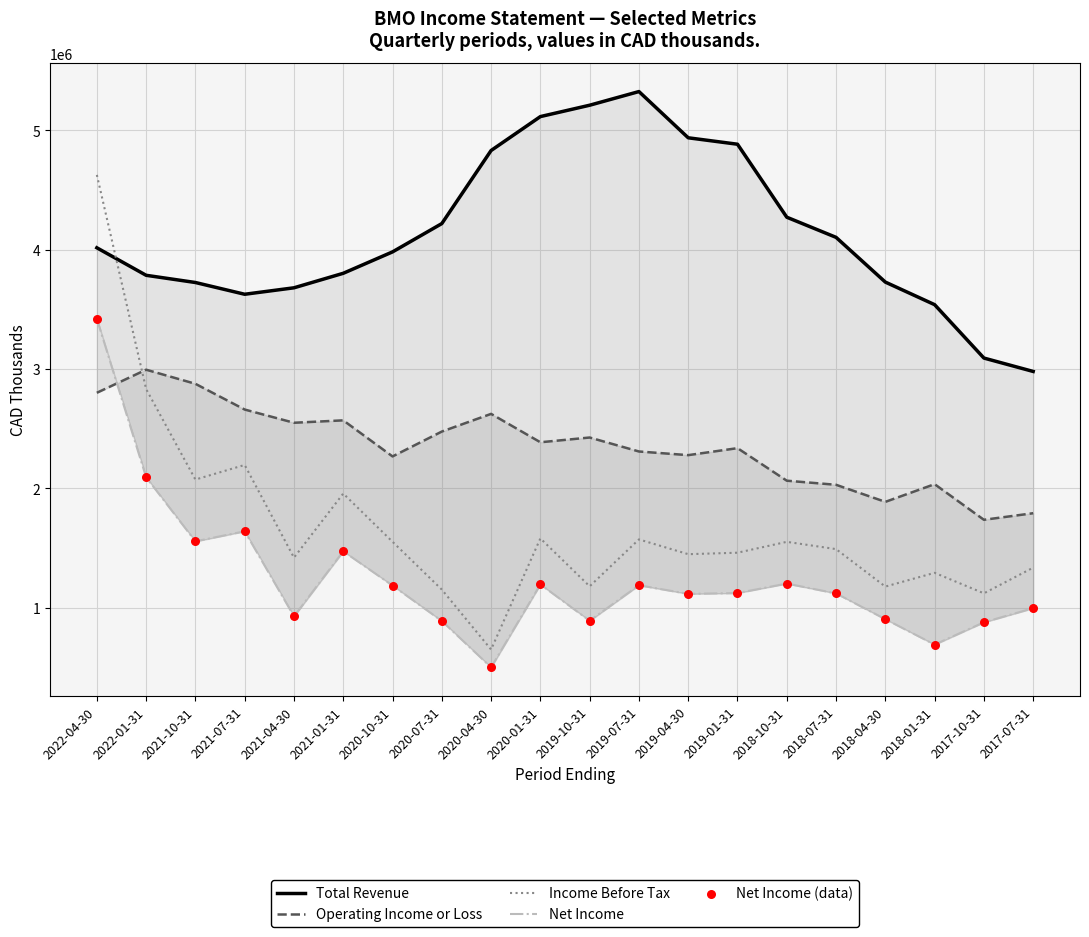

What is the total value across all series at 2021-04-30?

9502900